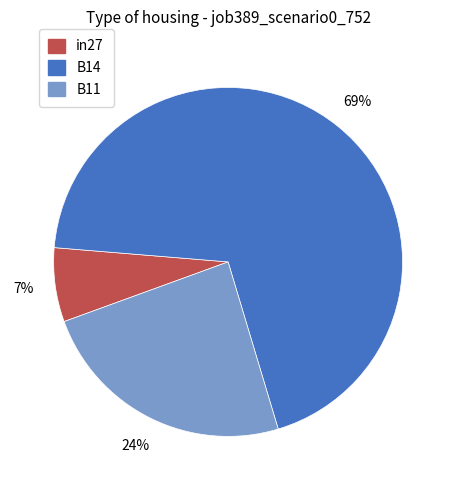

True or false: in27 accounts for 22% of the total.

False